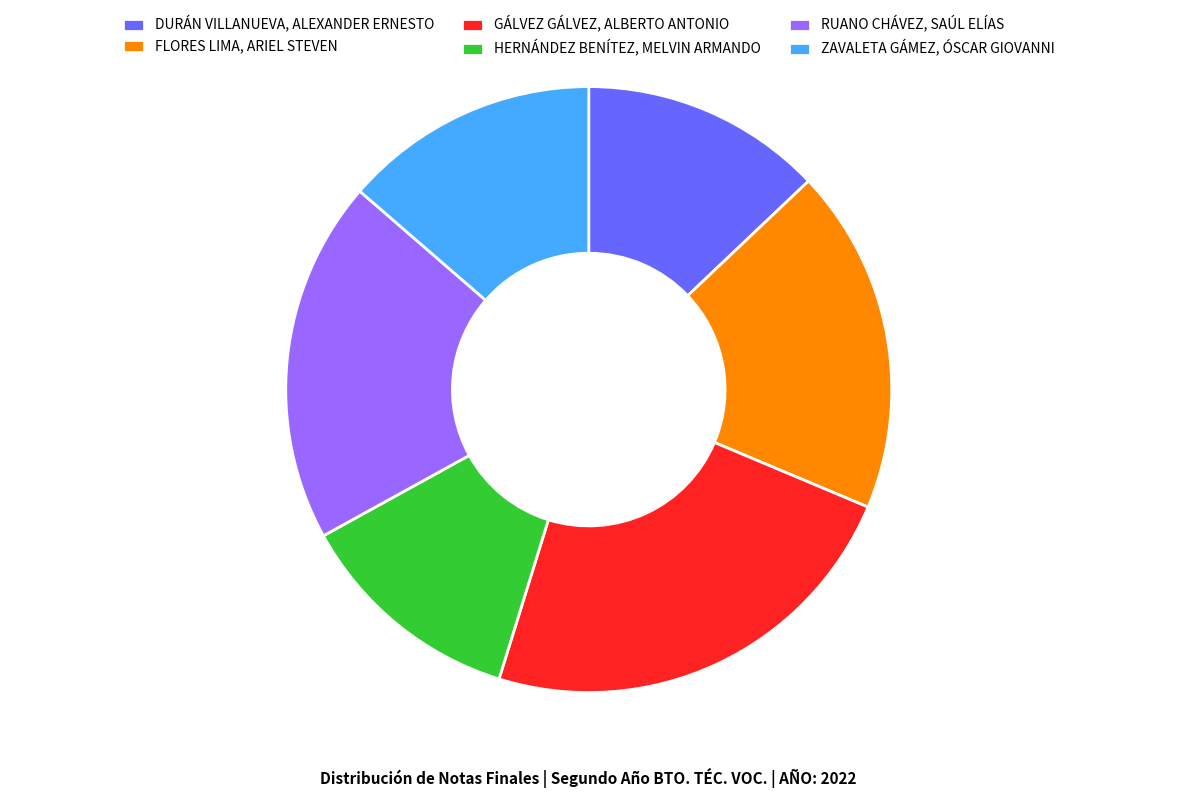

The ZAVALETA GÁMEZ, ÓSCAR GIOVANNI slice represents 14% of the pie. True or false?

True